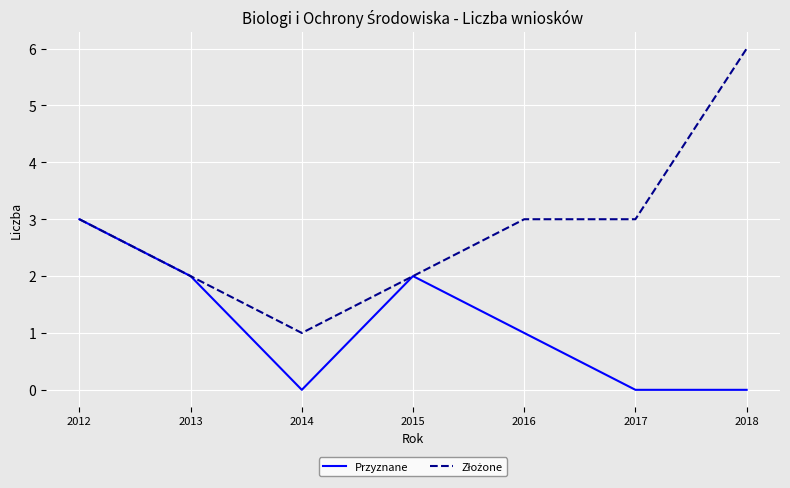

What is the sum of all Przyznane values?

8